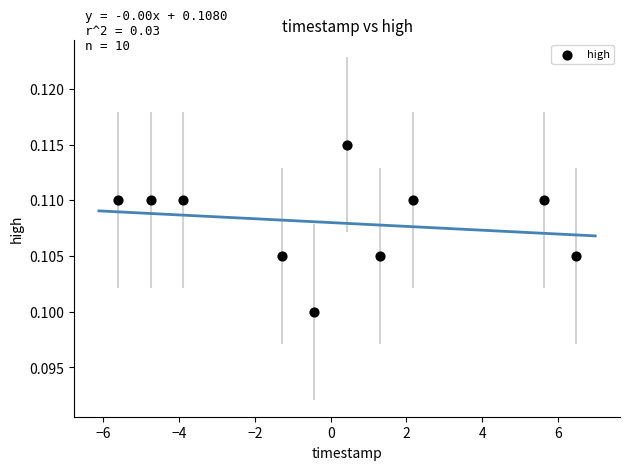

What is the range of X values (max minus min)?

12.1